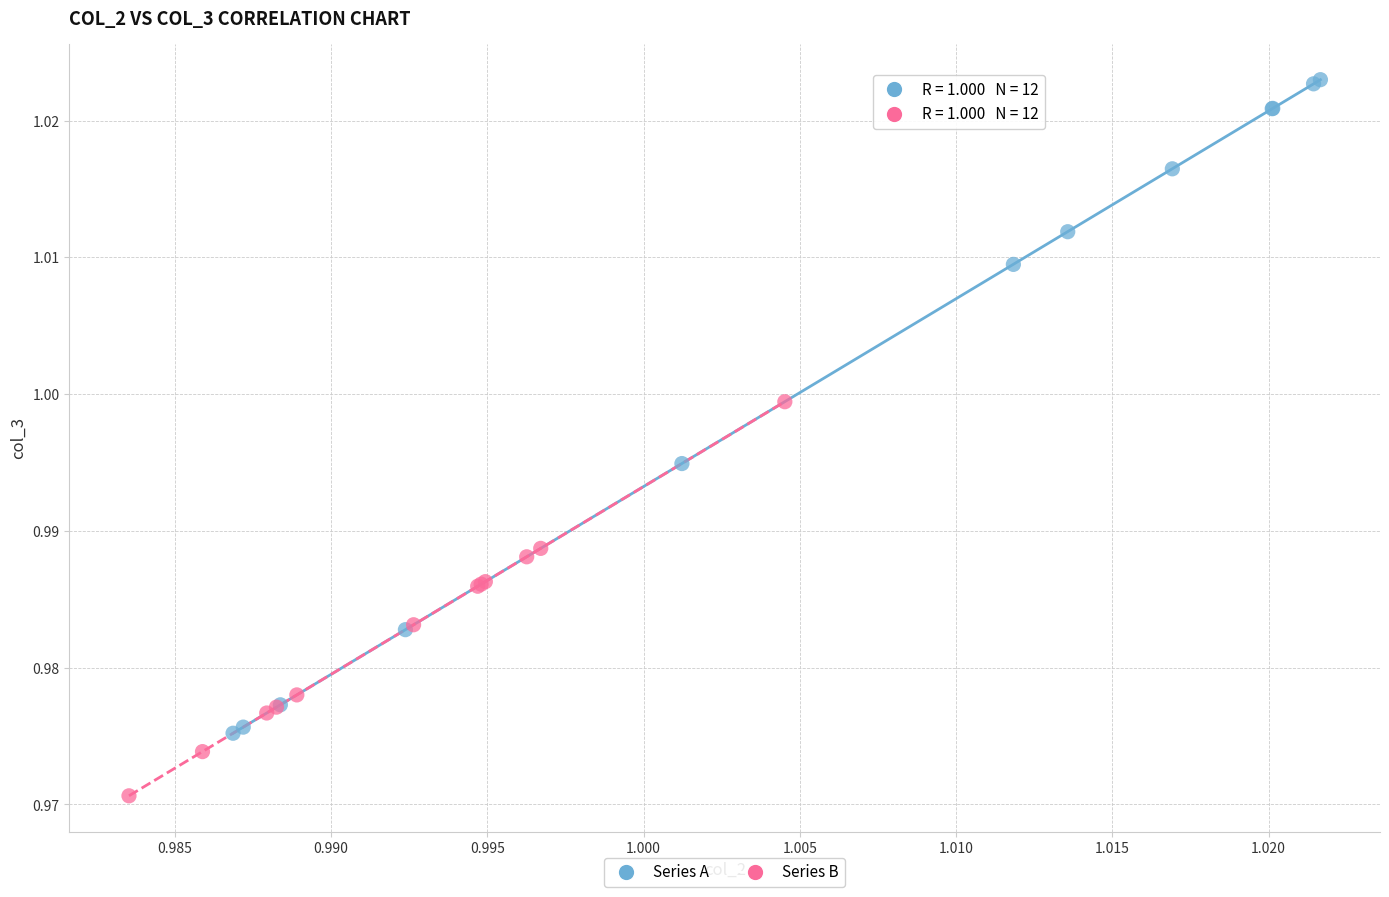

Which series has the largest Y range (max minus min)?

Series A